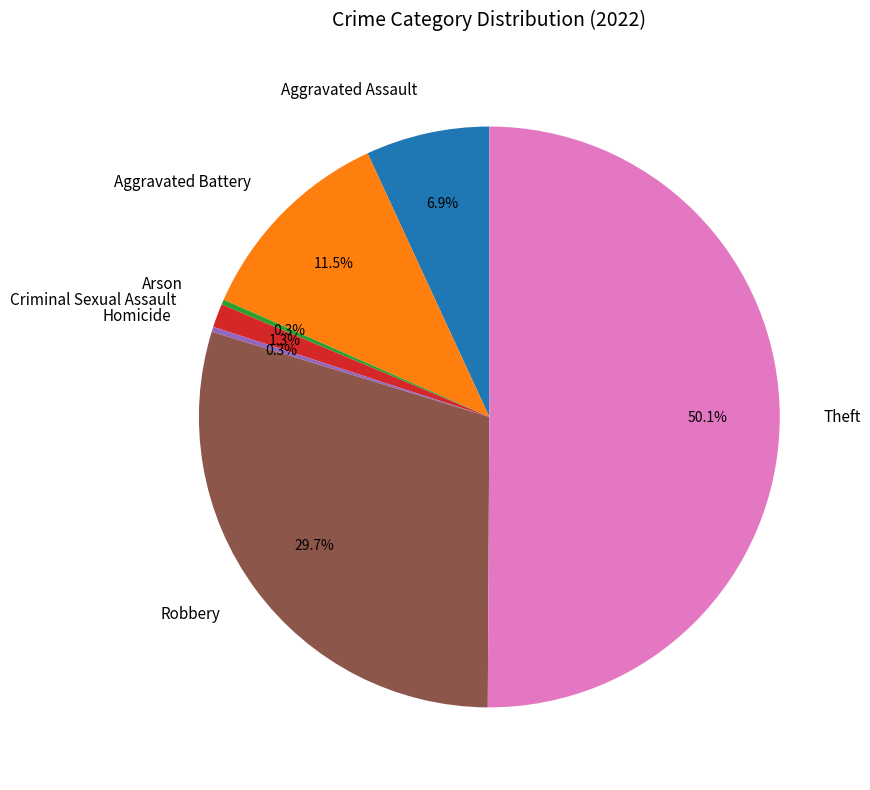

Combined, do Criminal Sexual Assault and Aggravated Battery account for over 50%?

No